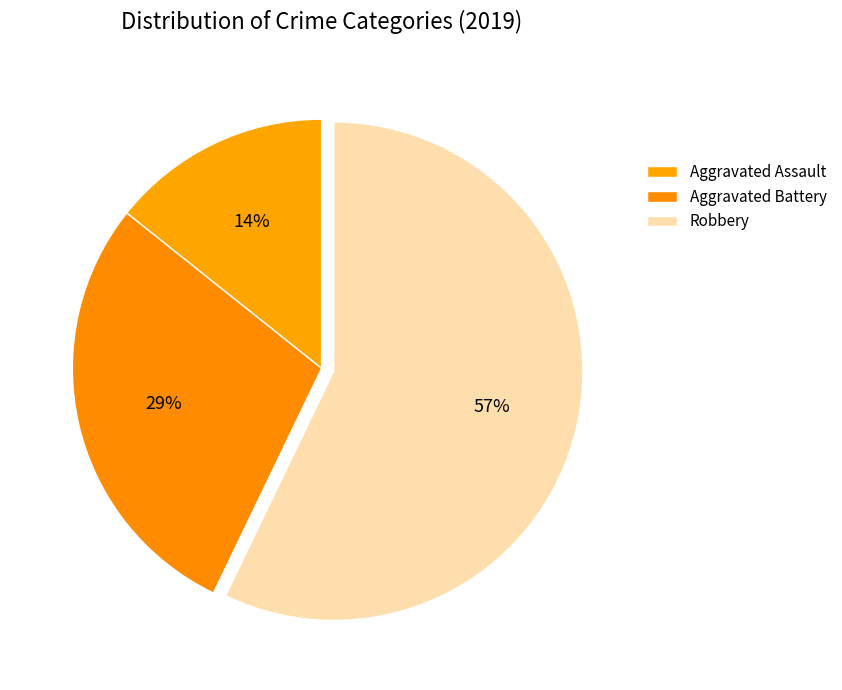

What percentage do Aggravated Assault and Robbery together represent?

71.4%